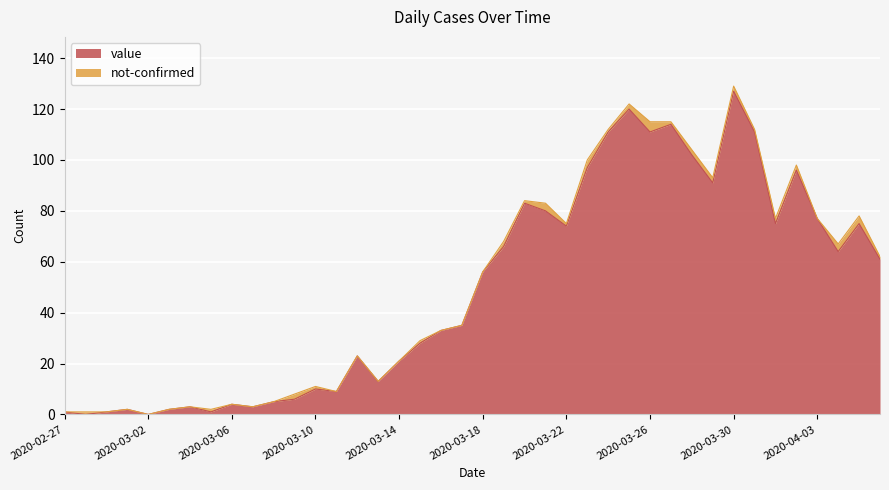

True or false: the data has more than 0 interior local peaks.

True